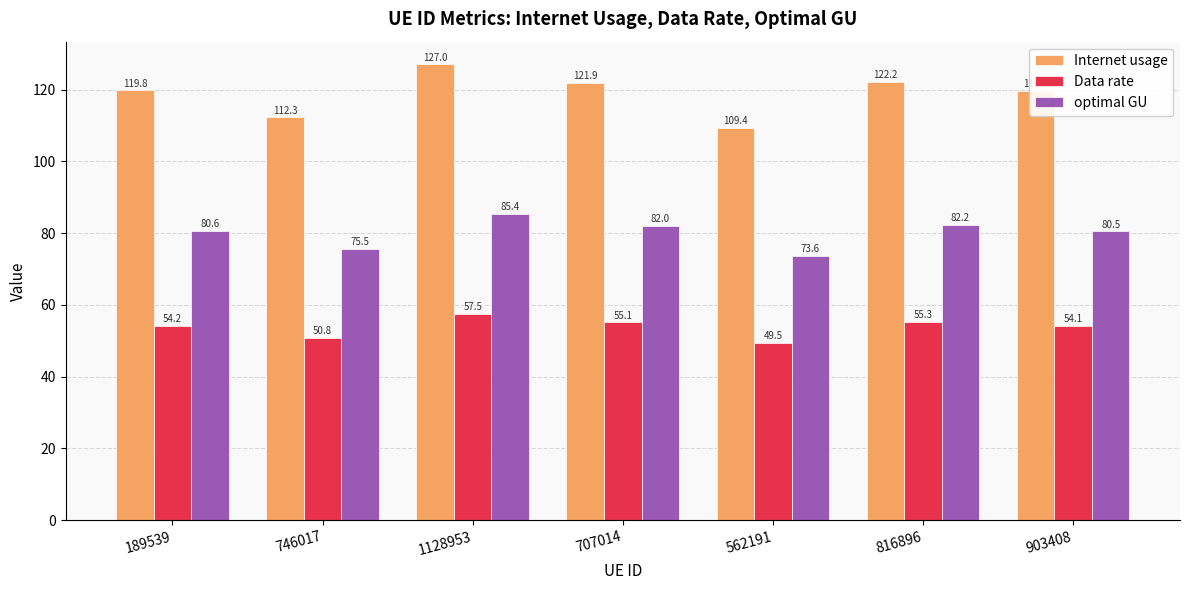

What is the label of the 2nd bar from the left?

746017